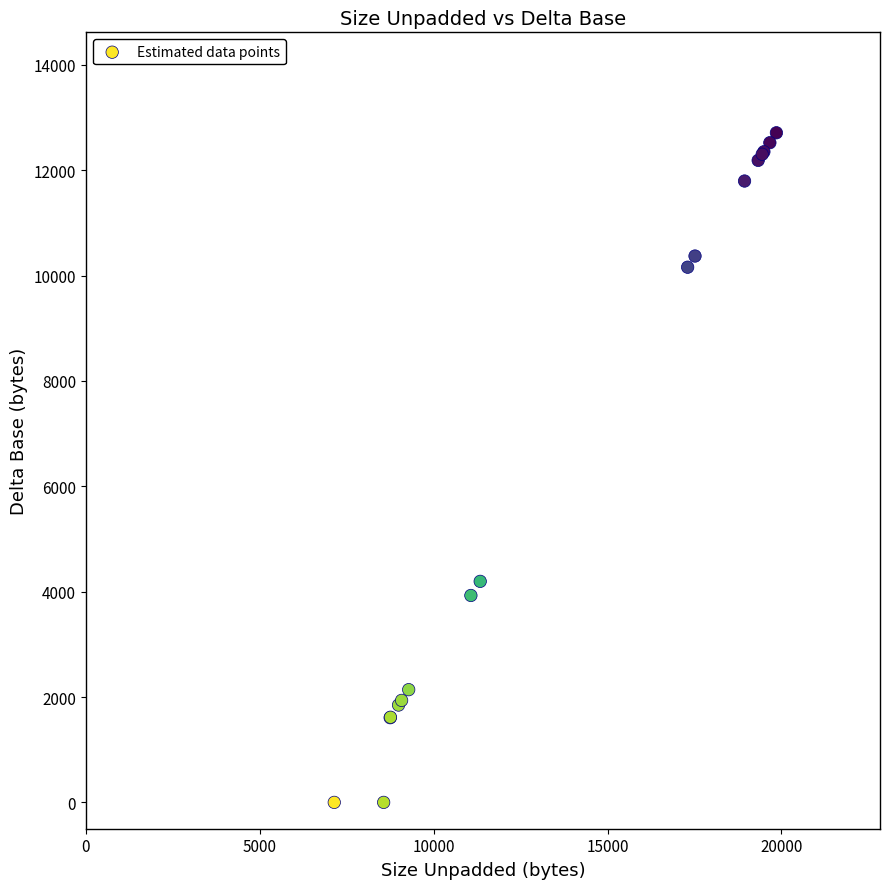

What Y value in the scatter plot is closest to 6356?

4196